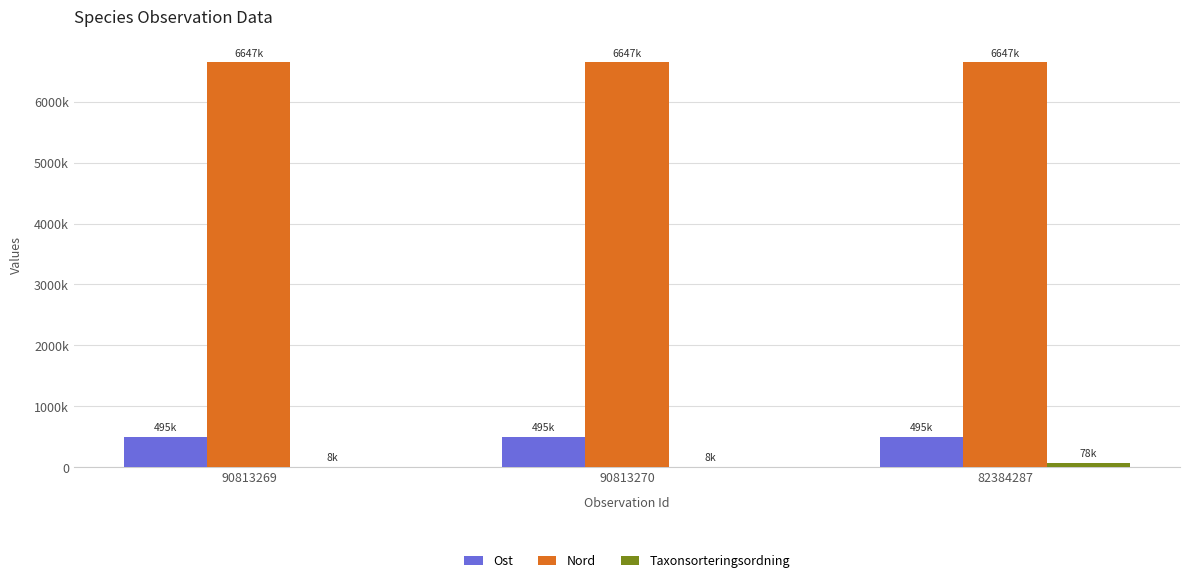

Does the chart contain stacked bars?

No